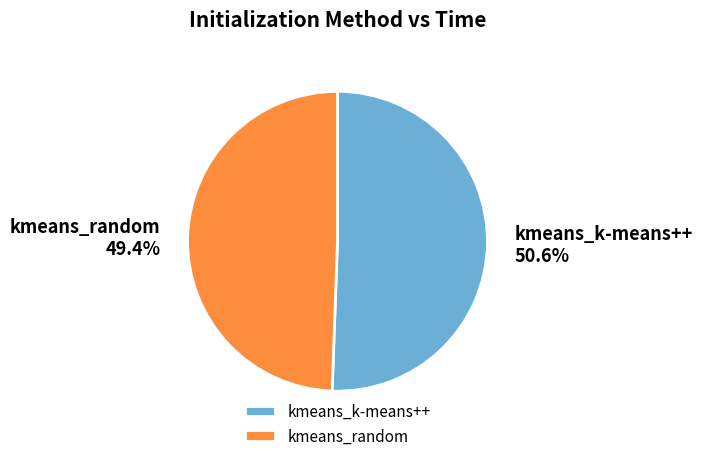

How many segments does this pie chart have?

2